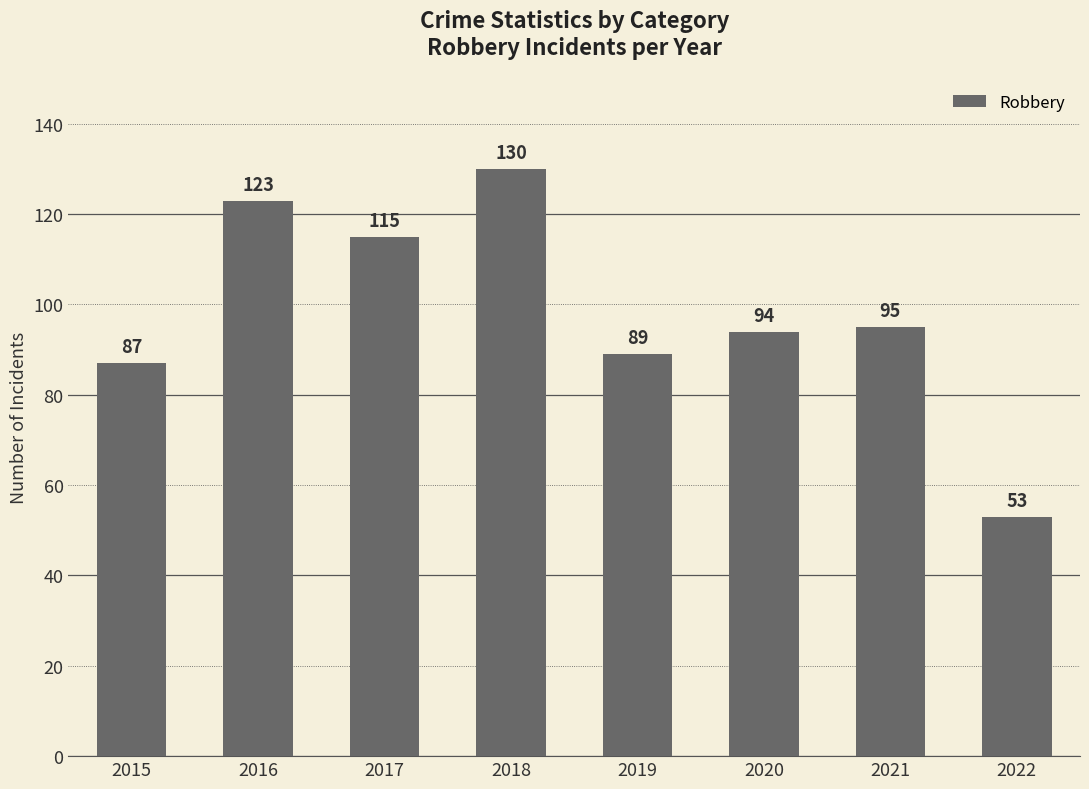

Does the chart contain stacked bars?

No